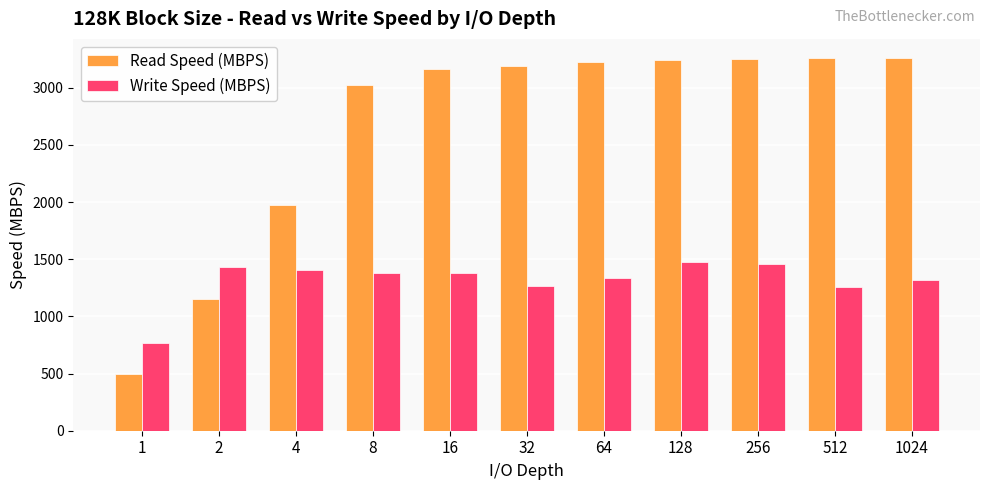

At 128, list the series in order from largest to smallest.

Read Speed (MBPS), Write Speed (MBPS)